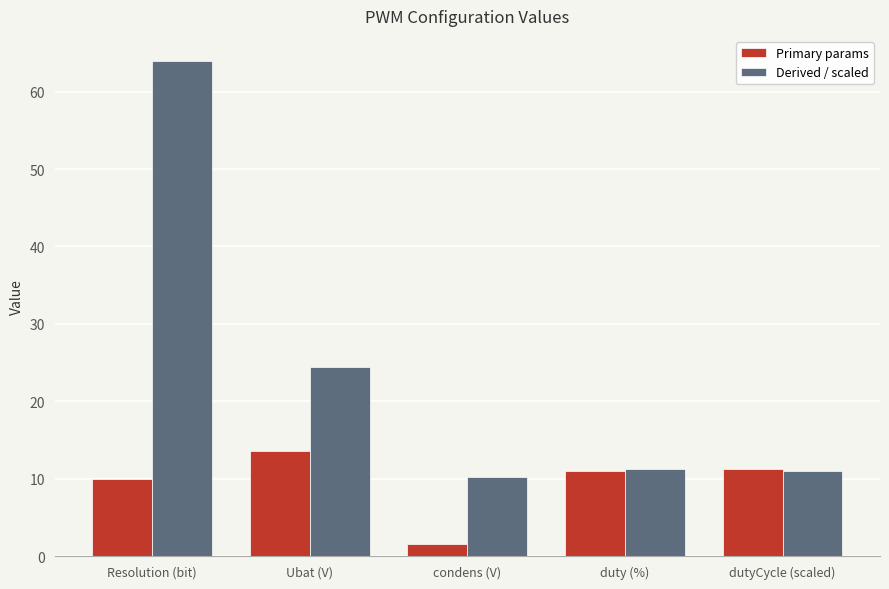

What is the maximum value shown in the chart?

64.0